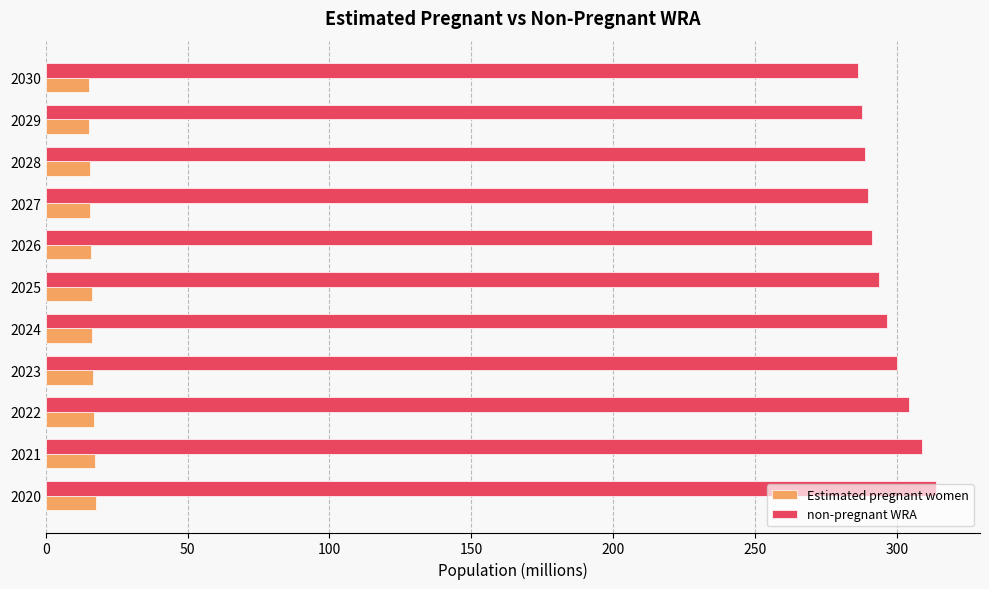

What is the spread (max minus min) of values at 2026?

275.5